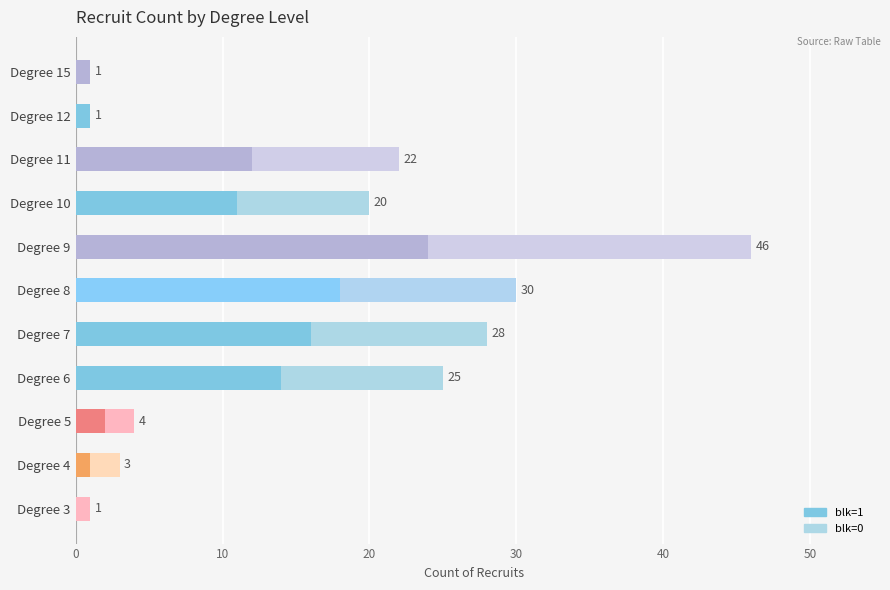

How many groups of bars are there?

11